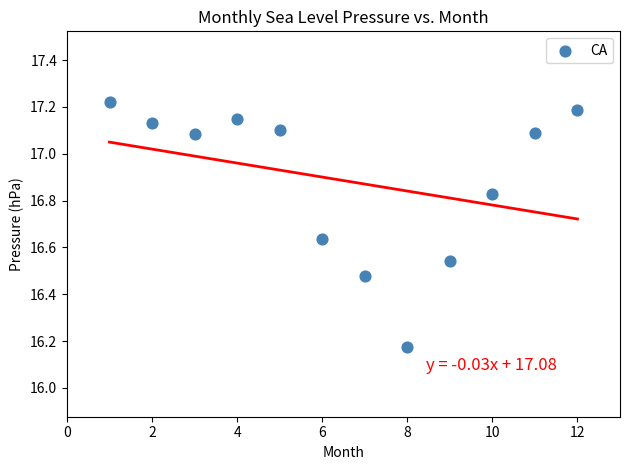

What is the average X value?

6.5